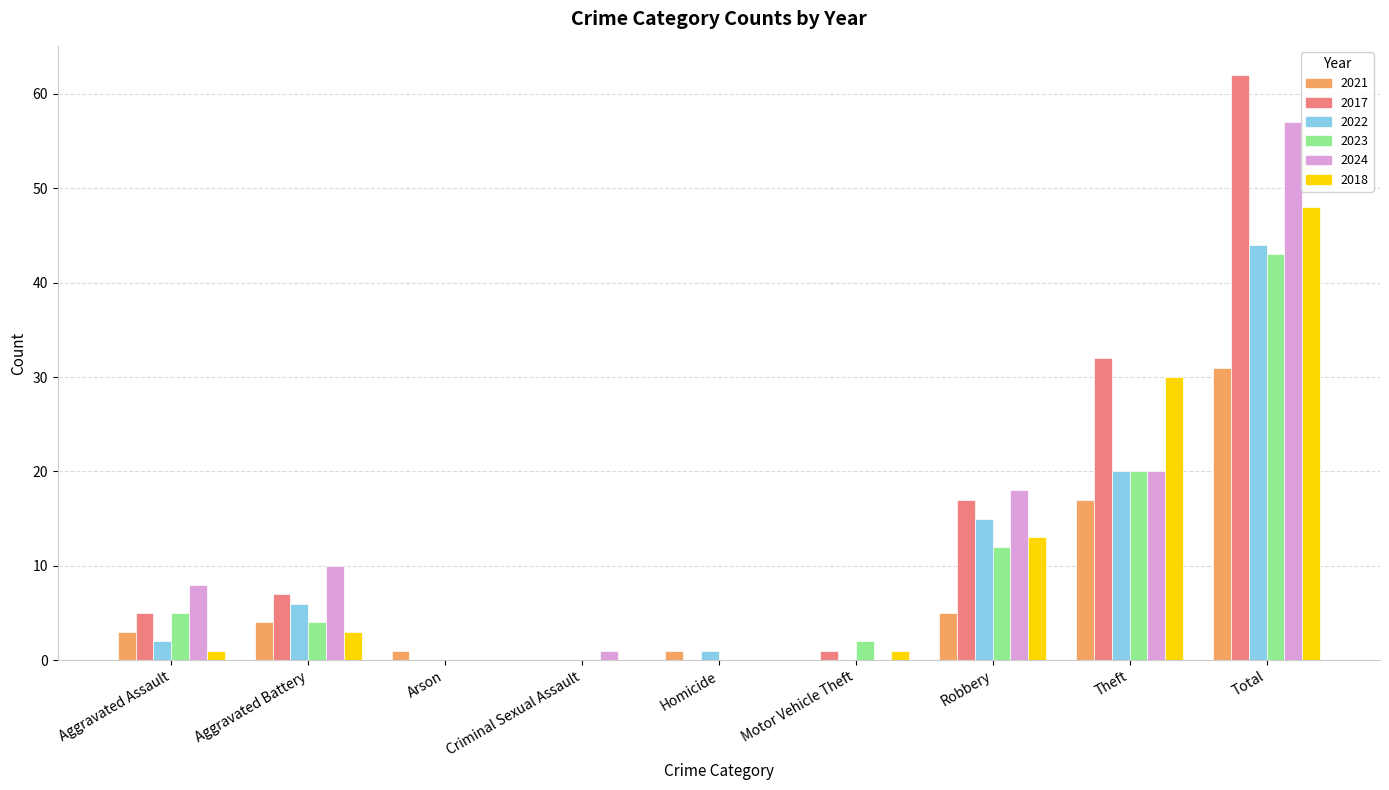

What is the approximate value of 2021 at Robbery?

5